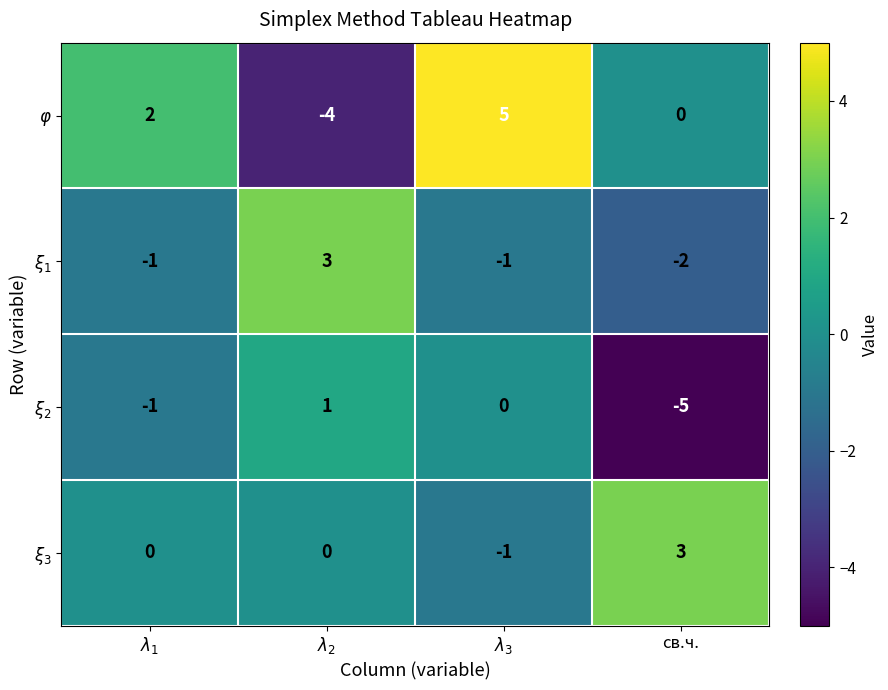

At how many categories does at least one series exceed -4?

4